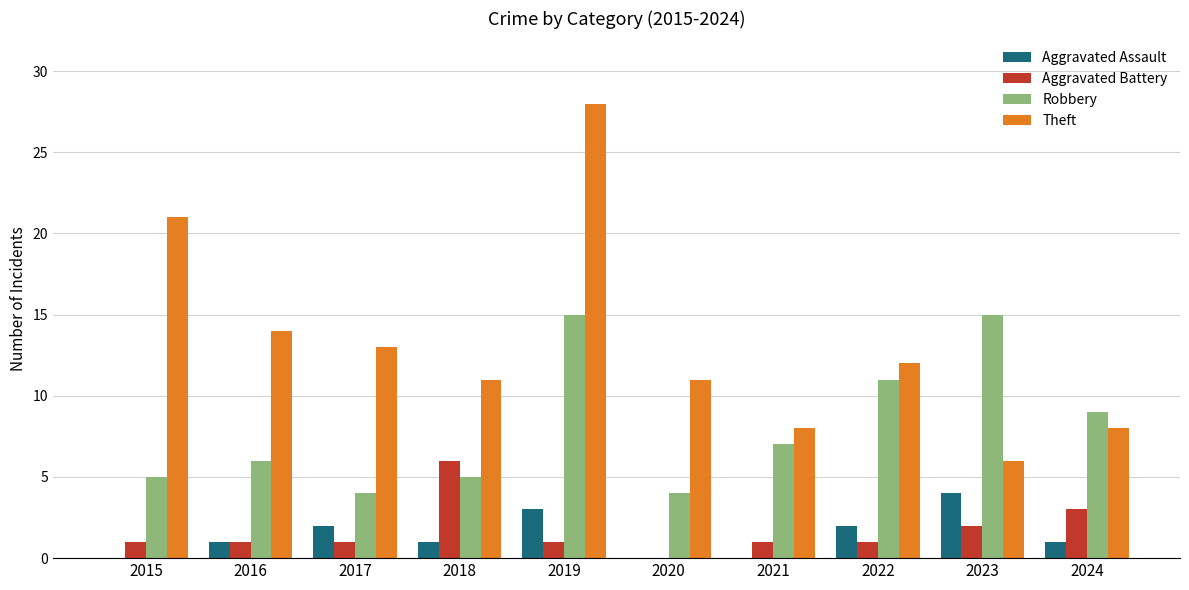

Does the chart contain stacked bars?

No